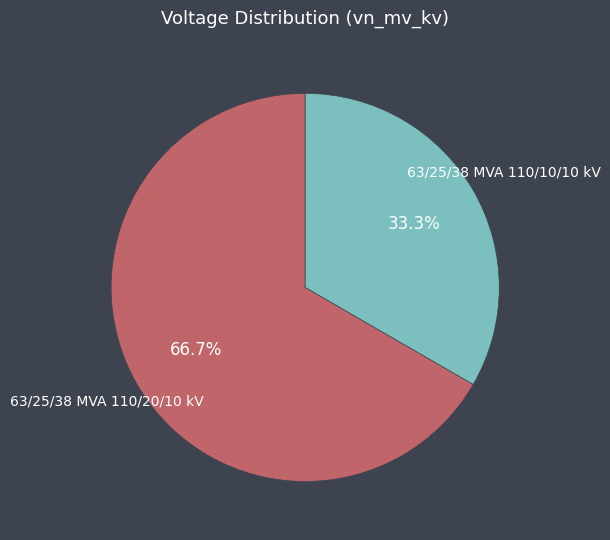

Is there a majority slice in this chart?

Yes